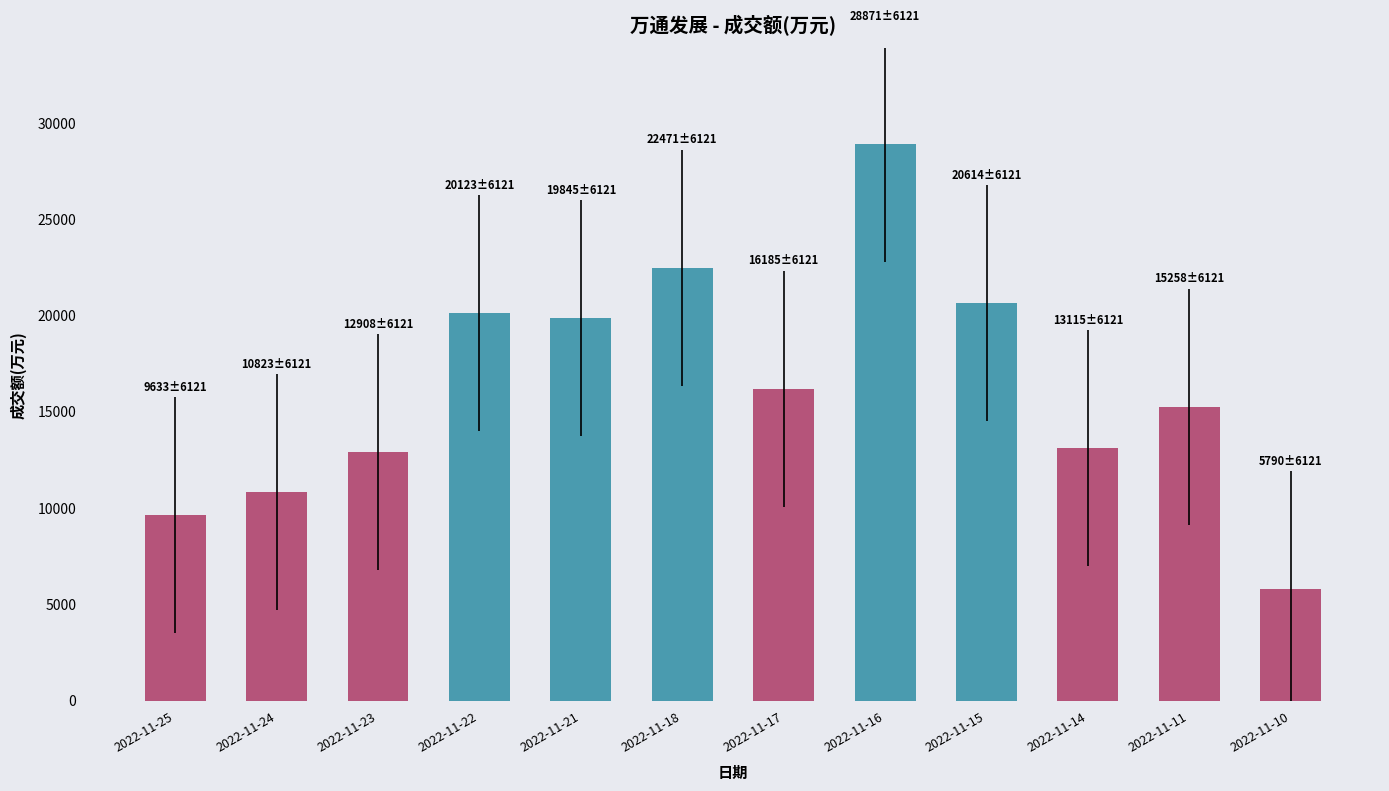

What is the value of the 1st bar from the left?

9633